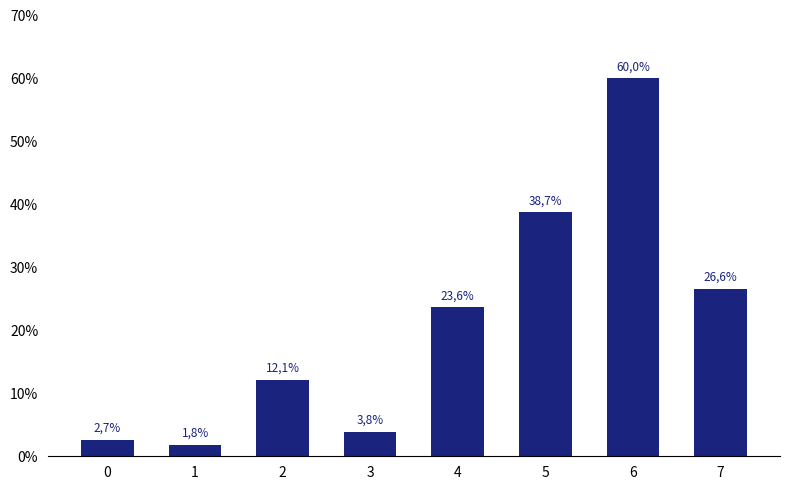

Does the chart contain any negative values?

No